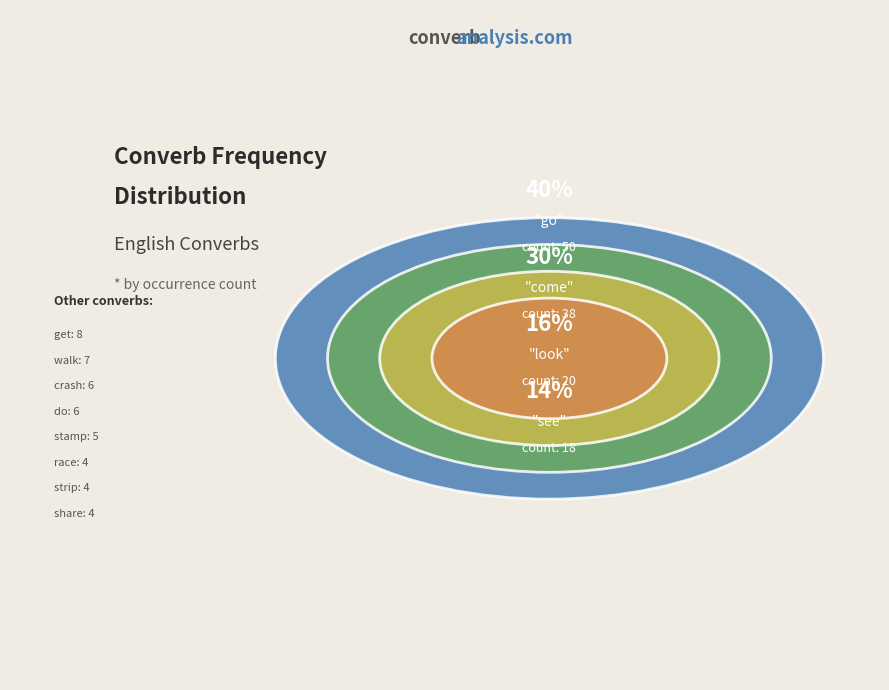

Is there a majority slice in this chart?

No